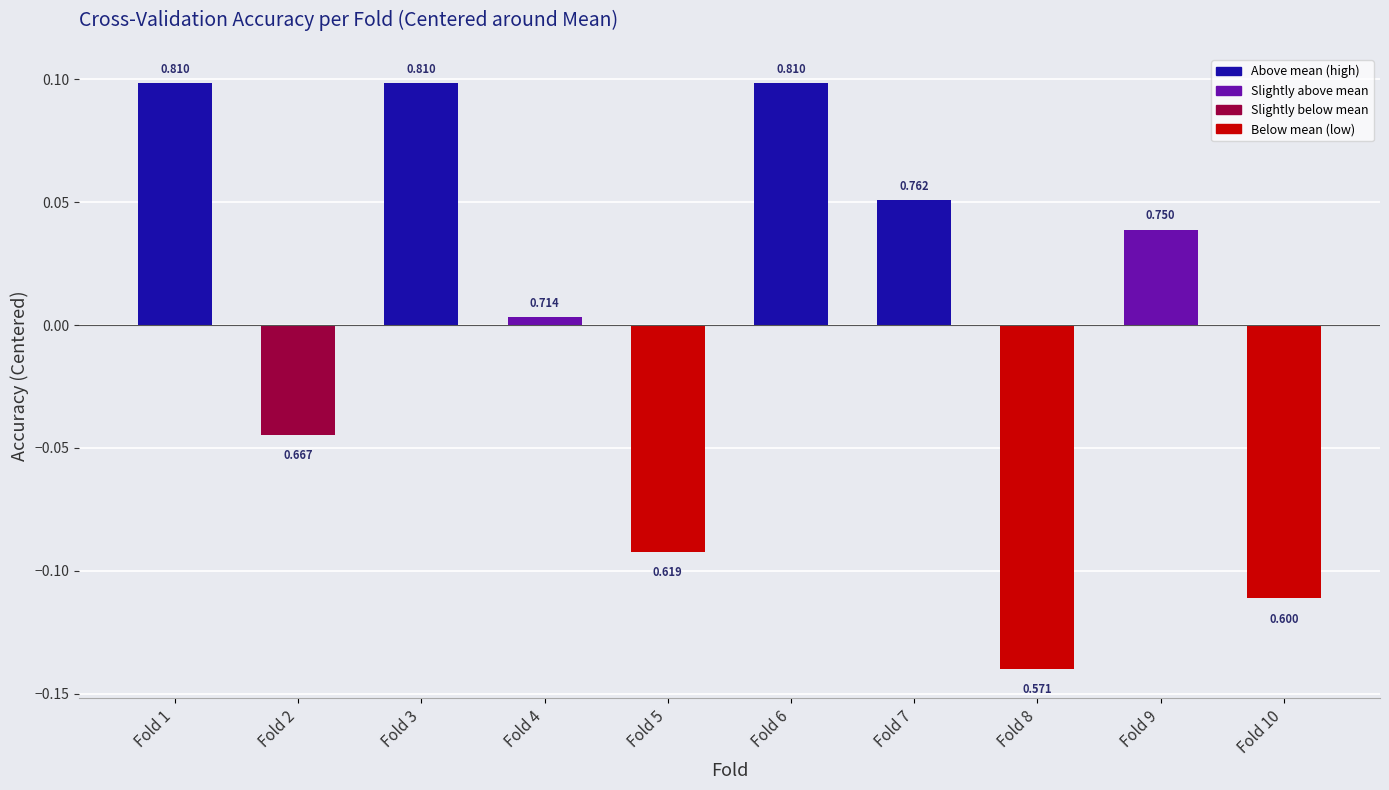

Are the bars horizontal?

No